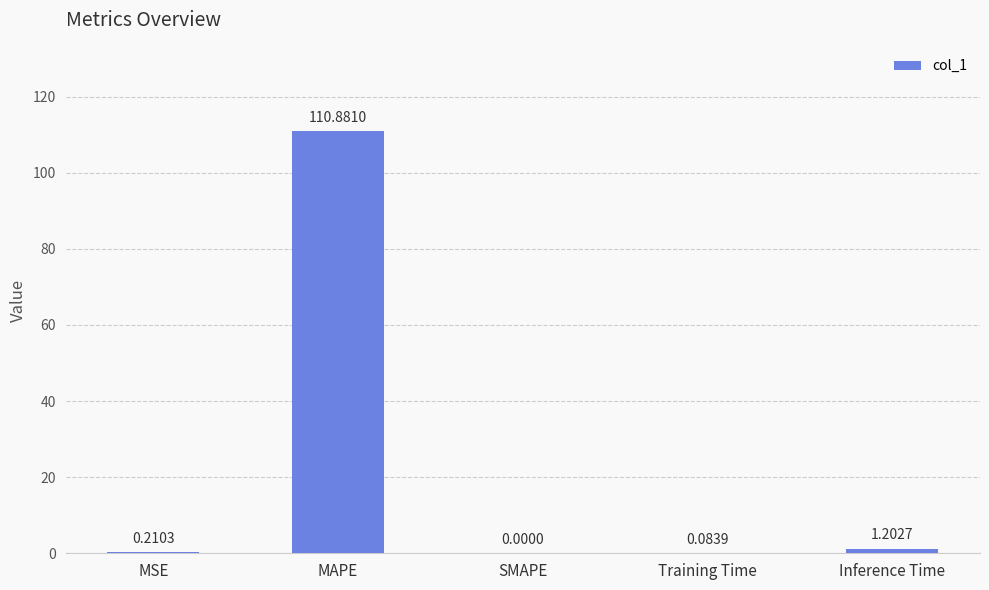

What is the average value?

22.5